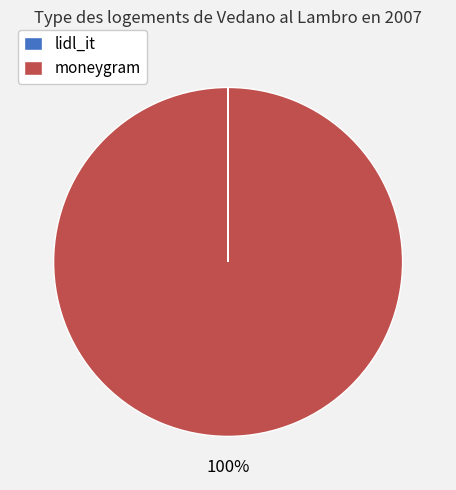

Which slice is the largest?

moneygram